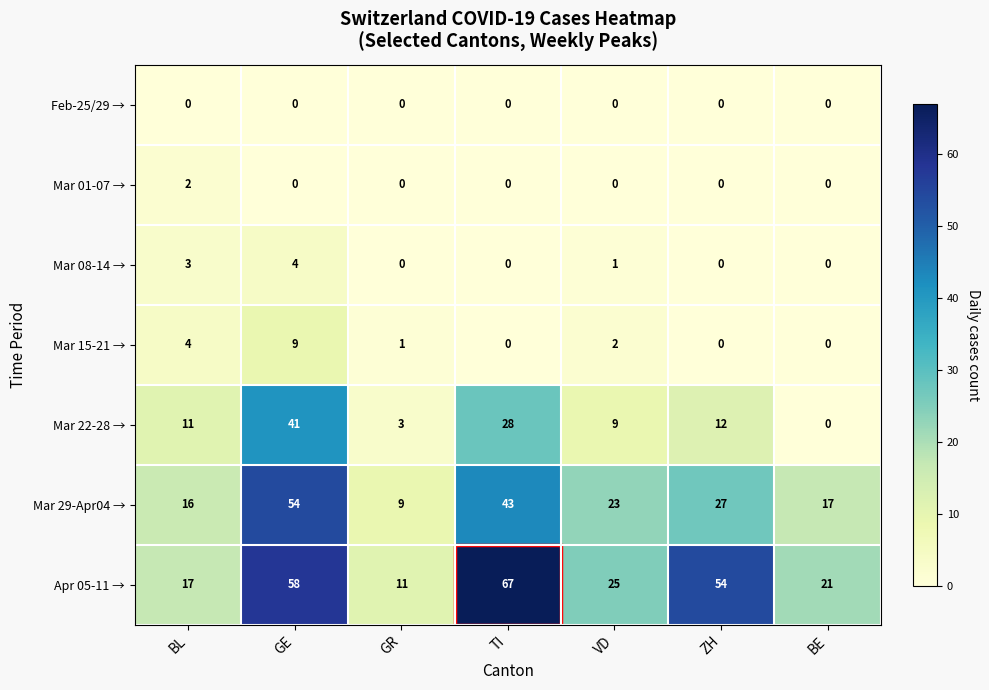

How many Mar 15-21 → values are between 0 and 4?

6